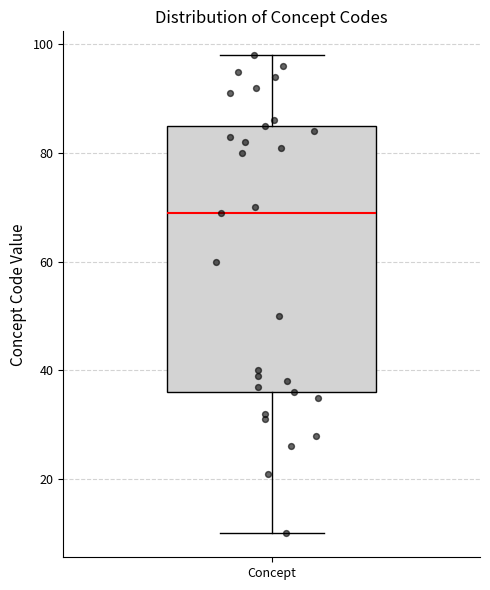

Transcribe this box plot: give where the median line is, the range the box spans, and where the two whiskers end, as read against the y-axis. The values are not printed on the chart, so give them approximately, as read against the axis.

median 70, box 36 to 86, whiskers 10 to 98